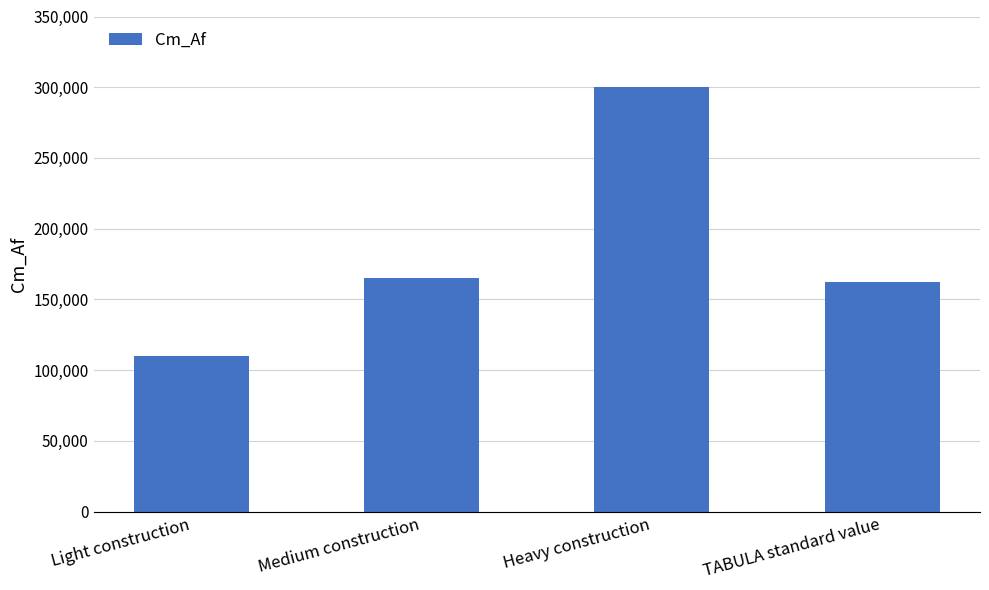

Reading left to right, what are all the values shown in this chart?

Light construction=110000	Medium construction=165000	Heavy construction=300000	TABULA standard value=162000